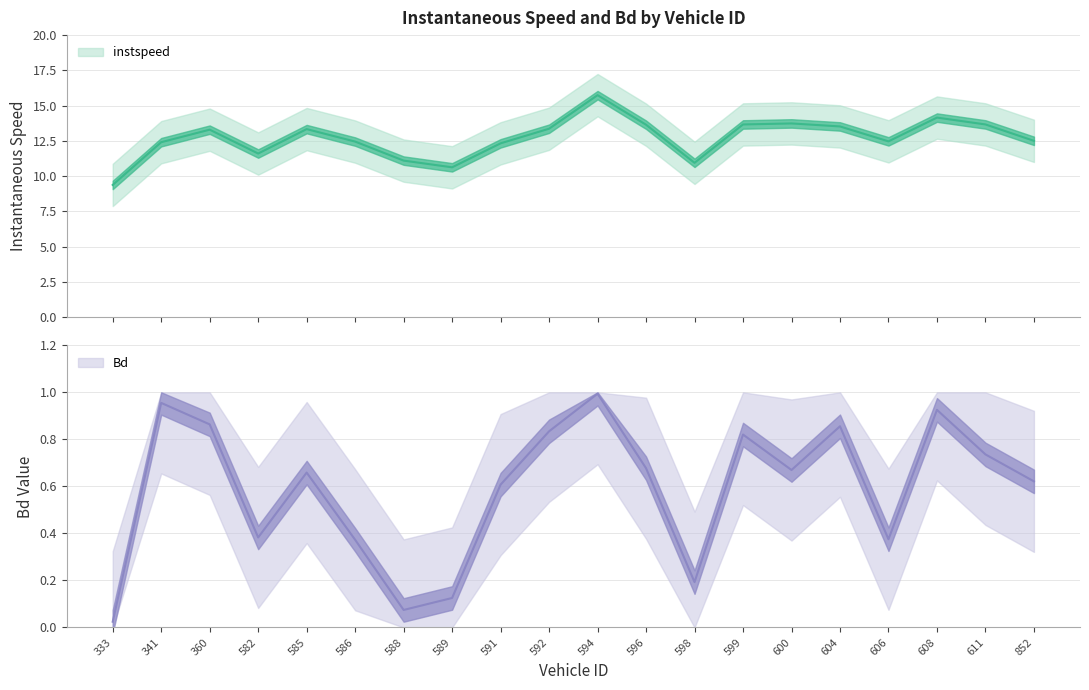

Reading left to right, extract all data points from this chart.

instspeed: 333=9.4	341=12.4	360=13.3	582=11.6	585=13.3	586=12.5	588=11.1	589=10.6	591=12.3	592=13.4	594=15.7	596=13.6	598=10.9	599=13.7	600=13.7	604=13.5	606=12.5	608=14.2	611=13.7	852=12.5
Bd: 333=0.0	341=1.0	360=0.9	582=0.4	585=0.7	586=0.4	588=0.1	589=0.1	591=0.6	592=0.8	594=1.0	596=0.7	598=0.2	599=0.8	600=0.7	604=0.9	606=0.4	608=0.9	611=0.7	852=0.6